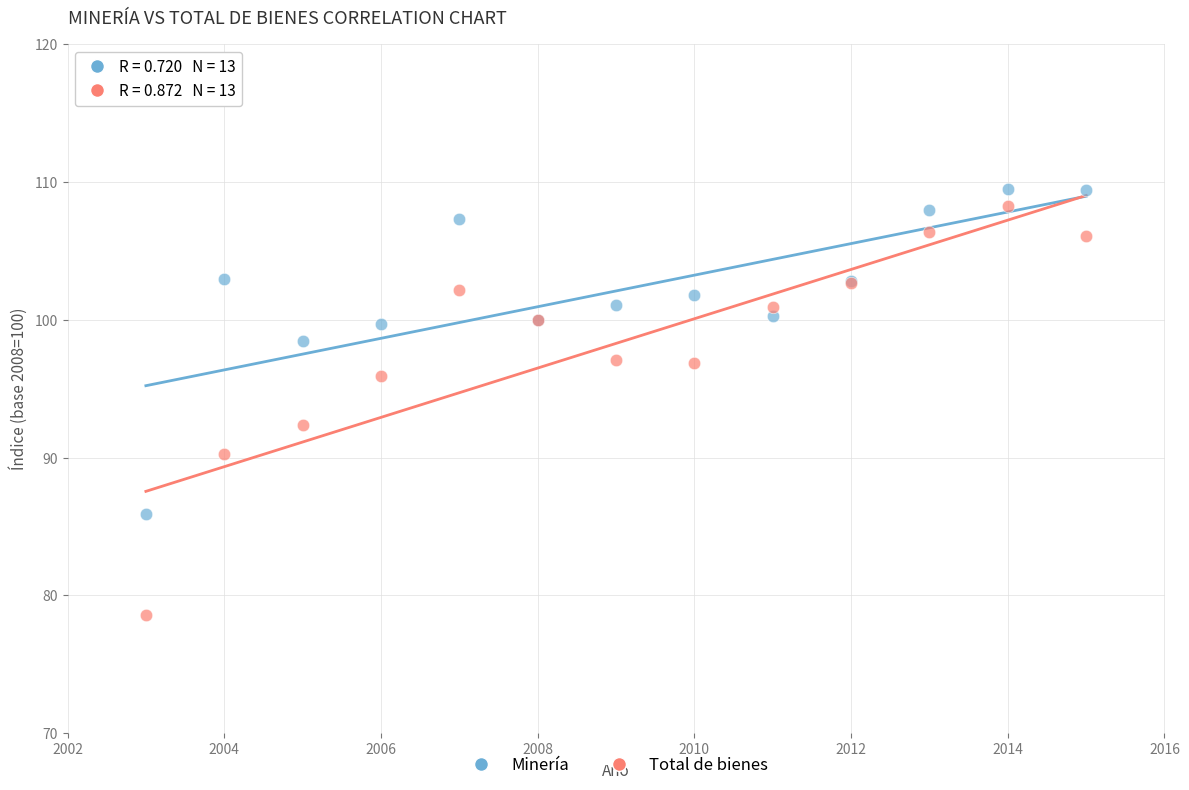

What are all the series names shown in the legend?

Minería, Total de bienes